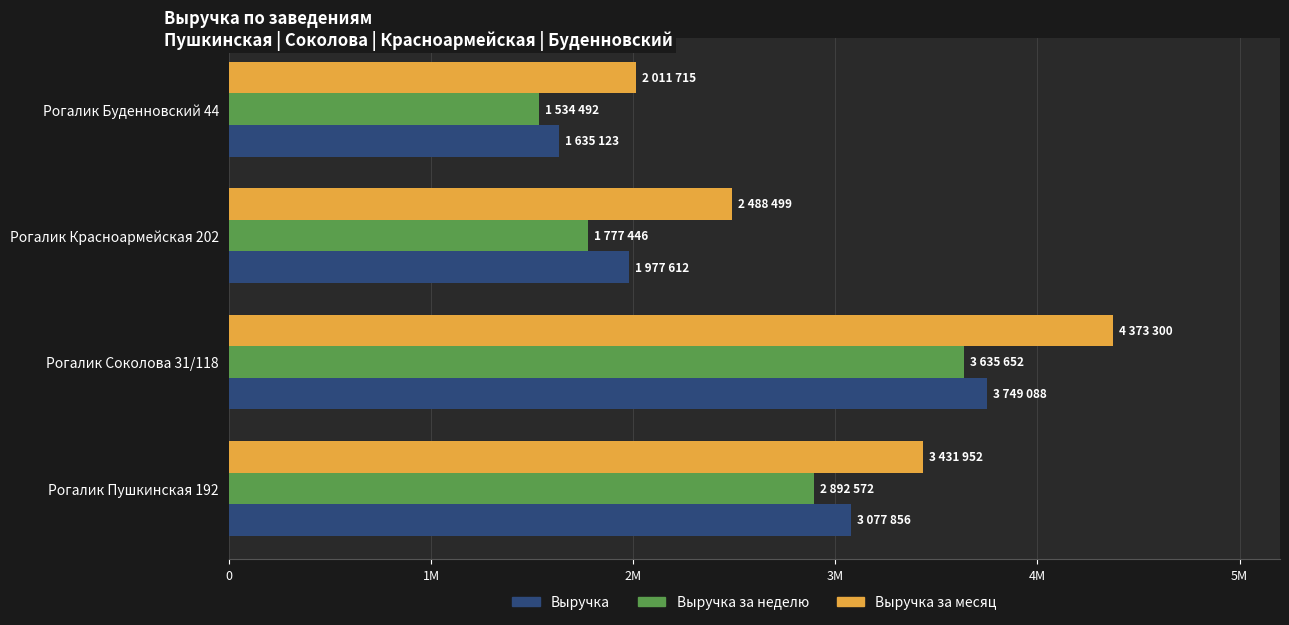

What is the difference between the maximum and minimum values in the Выручка за неделю series?

2101160